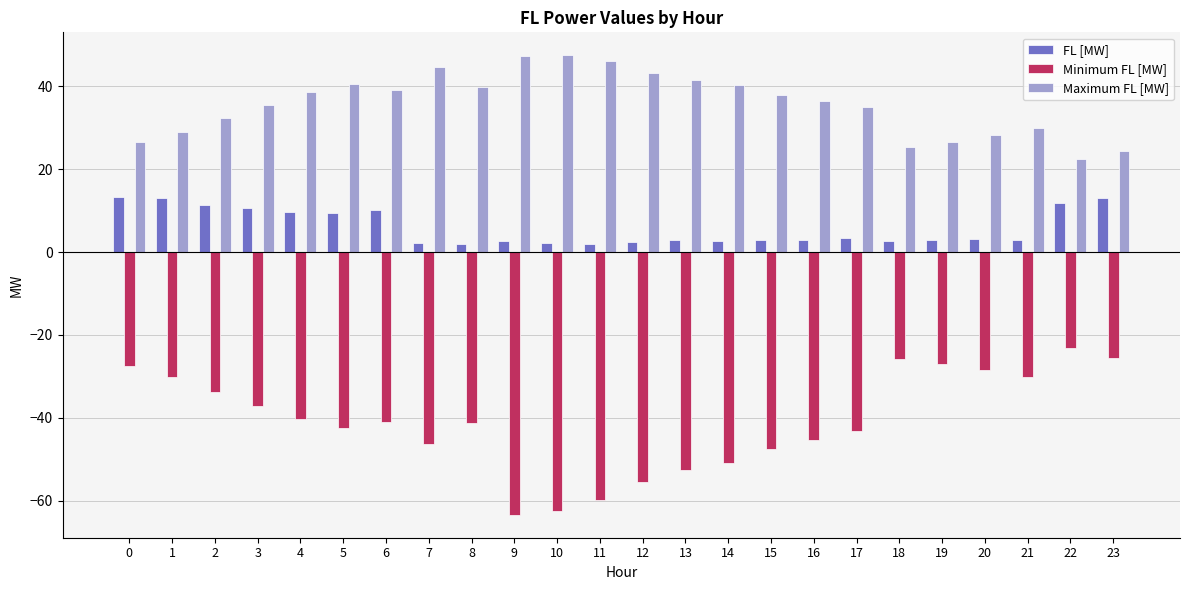

The value of Maximum FL [MW] at 21 is 30.0. True or false?

True